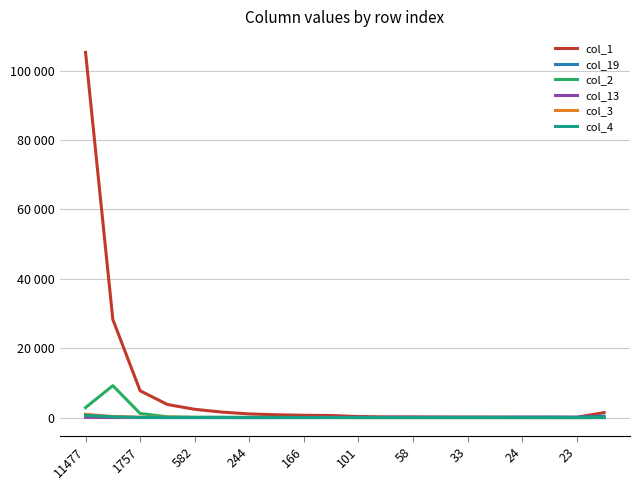

Does the chart display data point markers on the line(s)?

No